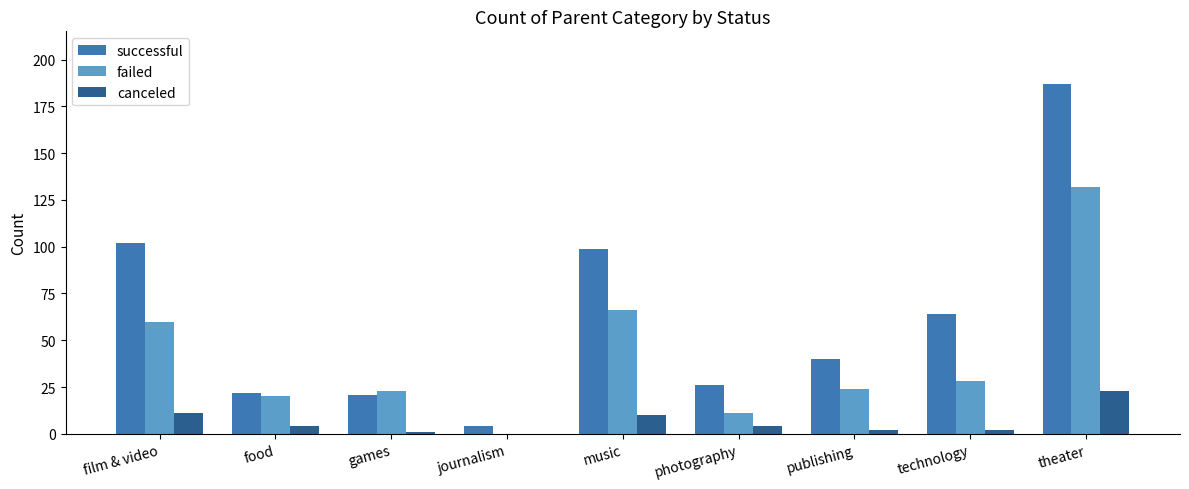

Which series has the widest spread of values?

successful